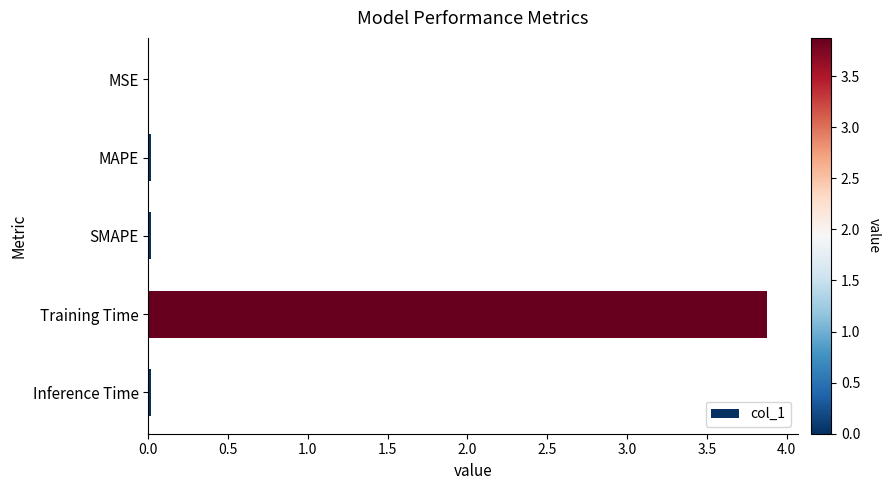

What is the sum of all values?

3.9